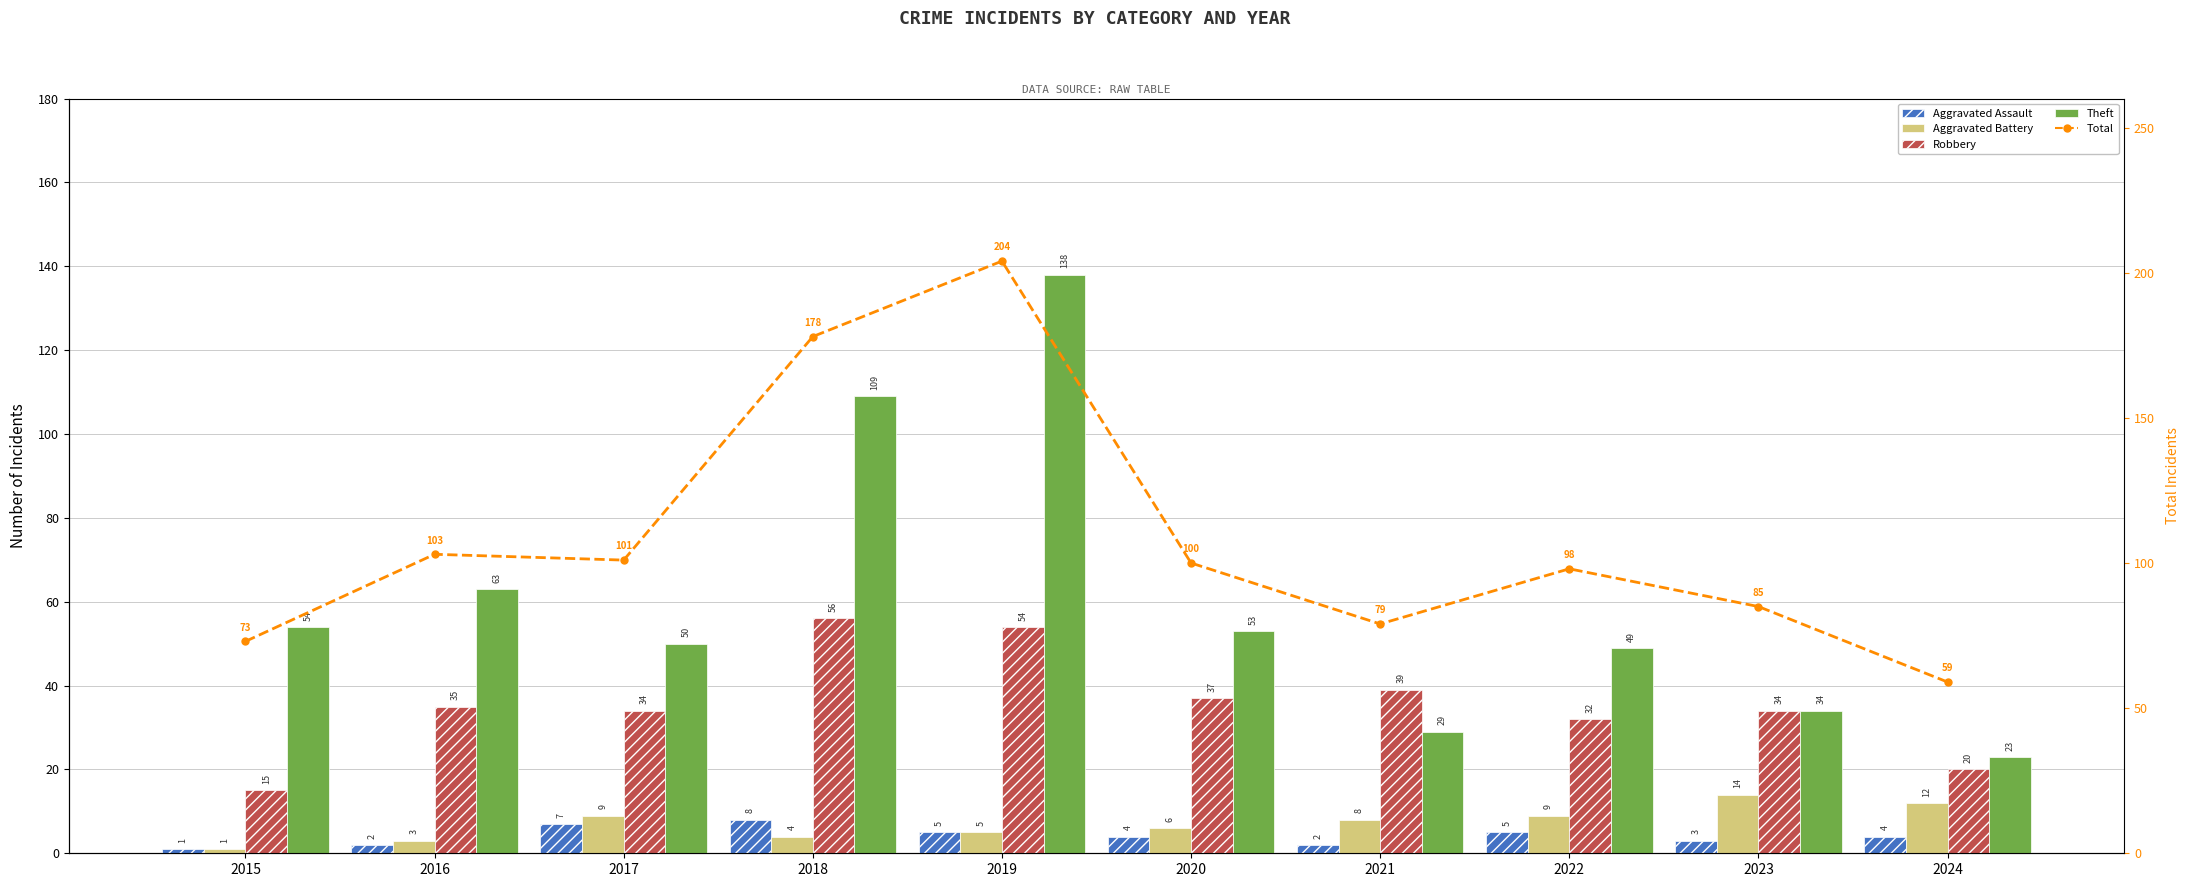

At which label is Theft closest to 80?

2016